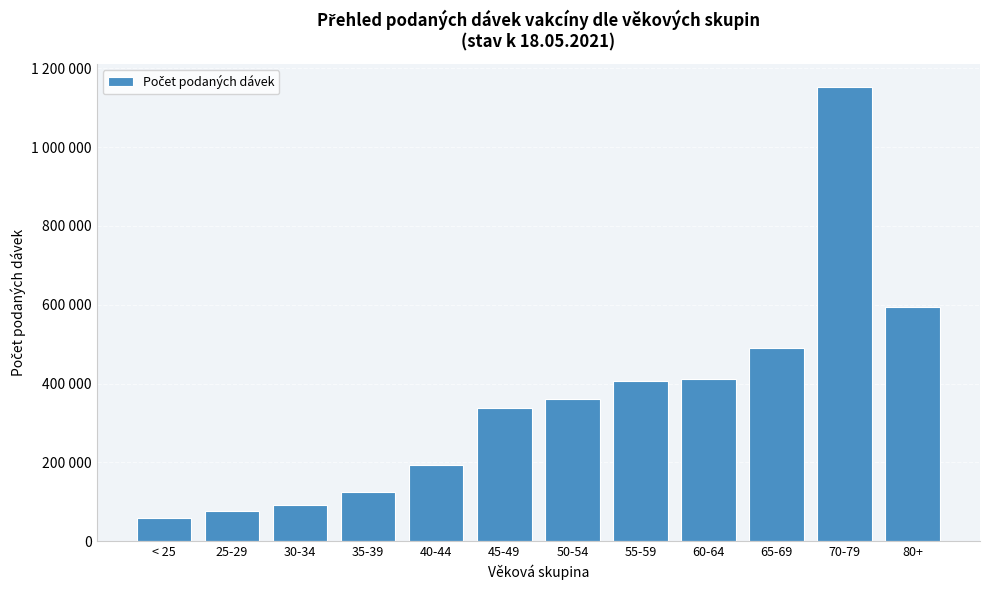

Are the bars horizontal?

No